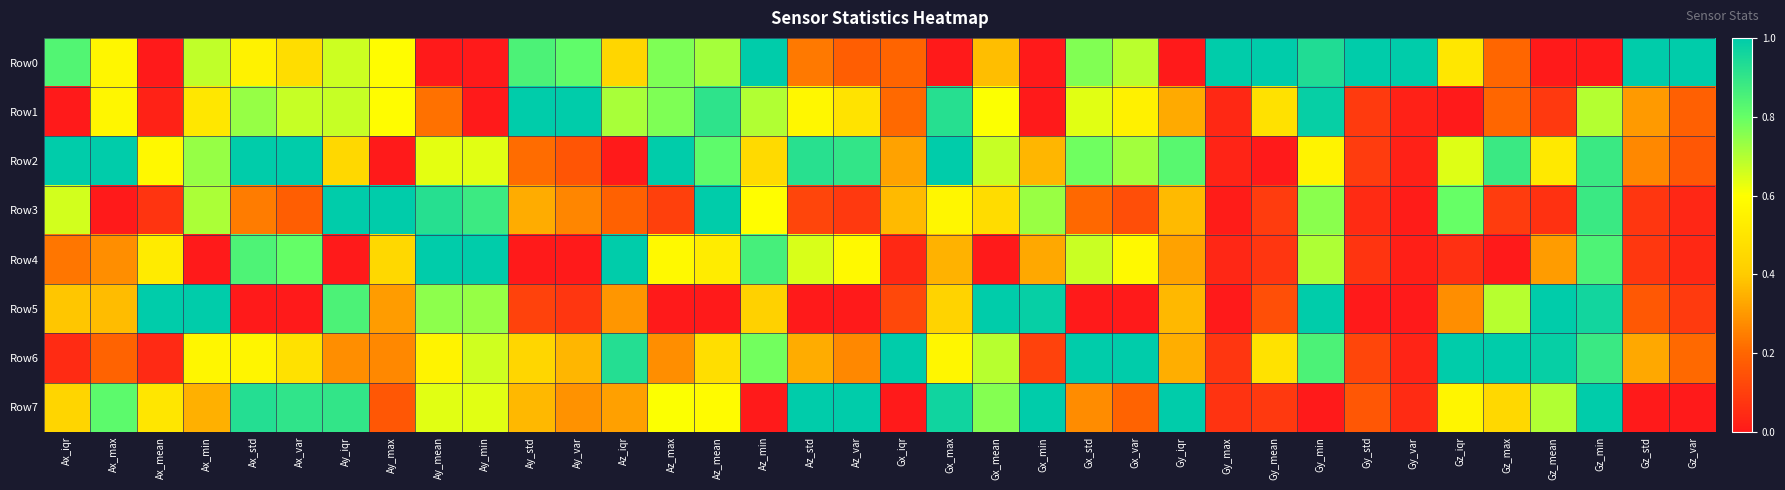

Reading left to right, extract all data points from this chart.

Row0: Ax_iqr=0.8	Ax_max=0.6	Ax_mean=0.0	Ax_min=0.7	Ax_std=0.5	Ax_var=0.5	Ay_iqr=0.7	Ay_max=0.6	Ay_mean=0.0	Ay_min=0.0	Ay_std=0.9	Ay_var=0.8	Az_iqr=0.4	Az_max=0.8	Az_mean=0.7	Az_min=1.0	Az_std=0.2	Az_var=0.2	Gx_iqr=0.2	Gx_max=0.0	Gx_mean=0.4	Gx_min=0.0	Gx_std=0.8	Gx_var=0.7	Gy_iqr=0.0	Gy_max=1.0	Gy_mean=1.0	Gy_min=0.9	Gy_std=1.0	Gy_var=1.0	Gz_iqr=0.5	Gz_max=0.2	Gz_mean=0.0	Gz_min=0.0	Gz_std=1.0	Gz_var=1.0
Row1: Ax_iqr=0.0	Ax_max=0.6	Ax_mean=0.0	Ax_min=0.5	Ax_std=0.7	Ax_var=0.7	Ay_iqr=0.7	Ay_max=0.6	Ay_mean=0.2	Ay_min=0.0	Ay_std=1.0	Ay_var=1.0	Az_iqr=0.7	Az_max=0.8	Az_mean=0.9	Az_min=0.7	Az_std=0.6	Az_var=0.5	Gx_iqr=0.2	Gx_max=0.9	Gx_mean=0.6	Gx_min=0.0	Gx_std=0.6	Gx_var=0.5	Gy_iqr=0.3	Gy_max=0.0	Gy_mean=0.5	Gy_min=1.0	Gy_std=0.1	Gy_var=0.0	Gz_iqr=0.0	Gz_max=0.2	Gz_mean=0.1	Gz_min=0.7	Gz_std=0.3	Gz_var=0.2
Row2: Ax_iqr=1.0	Ax_max=1.0	Ax_mean=0.6	Ax_min=0.7	Ax_std=1.0	Ax_var=1.0	Ay_iqr=0.4	Ay_max=0.0	Ay_mean=0.6	Ay_min=0.6	Ay_std=0.2	Ay_var=0.2	Az_iqr=0.0	Az_max=1.0	Az_mean=0.8	Az_min=0.5	Az_std=0.9	Az_var=0.9	Gx_iqr=0.3	Gx_max=1.0	Gx_mean=0.7	Gx_min=0.4	Gx_std=0.8	Gx_var=0.7	Gy_iqr=0.8	Gy_max=0.0	Gy_mean=0.0	Gy_min=0.6	Gy_std=0.1	Gy_var=0.0	Gz_iqr=0.6	Gz_max=0.9	Gz_mean=0.5	Gz_min=0.9	Gz_std=0.3	Gz_var=0.2
Row3: Ax_iqr=0.7	Ax_max=0.0	Ax_mean=0.1	Ax_min=0.7	Ax_std=0.2	Ax_var=0.2	Ay_iqr=1.0	Ay_max=1.0	Ay_mean=0.9	Ay_min=0.9	Ay_std=0.3	Ay_var=0.3	Az_iqr=0.2	Az_max=0.1	Az_mean=1.0	Az_min=0.6	Az_std=0.1	Az_var=0.1	Gx_iqr=0.4	Gx_max=0.6	Gx_mean=0.5	Gx_min=0.7	Gx_std=0.2	Gx_var=0.1	Gy_iqr=0.4	Gy_max=0.0	Gy_mean=0.1	Gy_min=0.8	Gy_std=0.0	Gy_var=0.0	Gz_iqr=0.8	Gz_max=0.1	Gz_mean=0.1	Gz_min=0.9	Gz_std=0.1	Gz_var=0.0
Row4: Ax_iqr=0.2	Ax_max=0.3	Ax_mean=0.5	Ax_min=0.0	Ax_std=0.8	Ax_var=0.8	Ay_iqr=0.0	Ay_max=0.4	Ay_mean=1.0	Ay_min=1.0	Ay_std=0.0	Ay_var=0.0	Az_iqr=1.0	Az_max=0.6	Az_mean=0.5	Az_min=0.9	Az_std=0.7	Az_var=0.6	Gx_iqr=0.0	Gx_max=0.4	Gx_mean=0.0	Gx_min=0.3	Gx_std=0.7	Gx_var=0.6	Gy_iqr=0.3	Gy_max=0.0	Gy_mean=0.1	Gy_min=0.7	Gy_std=0.1	Gy_var=0.0	Gz_iqr=0.1	Gz_max=0.0	Gz_mean=0.3	Gz_min=0.8	Gz_std=0.1	Gz_var=0.0
Row5: Ax_iqr=0.4	Ax_max=0.4	Ax_mean=1.0	Ax_min=1.0	Ax_std=0.0	Ax_var=0.0	Ay_iqr=0.8	Ay_max=0.3	Ay_mean=0.7	Ay_min=0.7	Ay_std=0.1	Ay_var=0.1	Az_iqr=0.3	Az_max=0.0	Az_mean=0.0	Az_min=0.4	Az_std=0.0	Az_var=0.0	Gx_iqr=0.1	Gx_max=0.4	Gx_mean=1.0	Gx_min=1.0	Gx_std=0.0	Gx_var=0.0	Gy_iqr=0.4	Gy_max=0.0	Gy_mean=0.1	Gy_min=1.0	Gy_std=0.0	Gy_var=0.0	Gz_iqr=0.3	Gz_max=0.7	Gz_mean=1.0	Gz_min=1.0	Gz_std=0.2	Gz_var=0.1
Row6: Ax_iqr=0.0	Ax_max=0.2	Ax_mean=0.0	Ax_min=0.6	Ax_std=0.6	Ax_var=0.5	Ay_iqr=0.3	Ay_max=0.3	Ay_mean=0.6	Ay_min=0.7	Ay_std=0.4	Ay_var=0.4	Az_iqr=0.9	Az_max=0.3	Az_mean=0.5	Az_min=0.8	Az_std=0.3	Az_var=0.3	Gx_iqr=1.0	Gx_max=0.6	Gx_mean=0.7	Gx_min=0.1	Gx_std=1.0	Gx_var=1.0	Gy_iqr=0.3	Gy_max=0.1	Gy_mean=0.5	Gy_min=0.9	Gy_std=0.1	Gy_var=0.0	Gz_iqr=1.0	Gz_max=1.0	Gz_mean=1.0	Gz_min=0.9	Gz_std=0.3	Gz_var=0.2
Row7: Ax_iqr=0.4	Ax_max=0.8	Ax_mean=0.5	Ax_min=0.3	Ax_std=0.9	Ax_var=0.9	Ay_iqr=0.9	Ay_max=0.2	Ay_mean=0.6	Ay_min=0.6	Ay_std=0.4	Ay_var=0.3	Az_iqr=0.3	Az_max=0.6	Az_mean=0.6	Az_min=0.0	Az_std=1.0	Az_var=1.0	Gx_iqr=0.0	Gx_max=1.0	Gx_mean=0.8	Gx_min=1.0	Gx_std=0.3	Gx_var=0.2	Gy_iqr=1.0	Gy_max=0.1	Gy_mean=0.1	Gy_min=0.0	Gy_std=0.2	Gy_var=0.0	Gz_iqr=0.6	Gz_max=0.4	Gz_mean=0.7	Gz_min=1.0	Gz_std=0.0	Gz_var=0.0